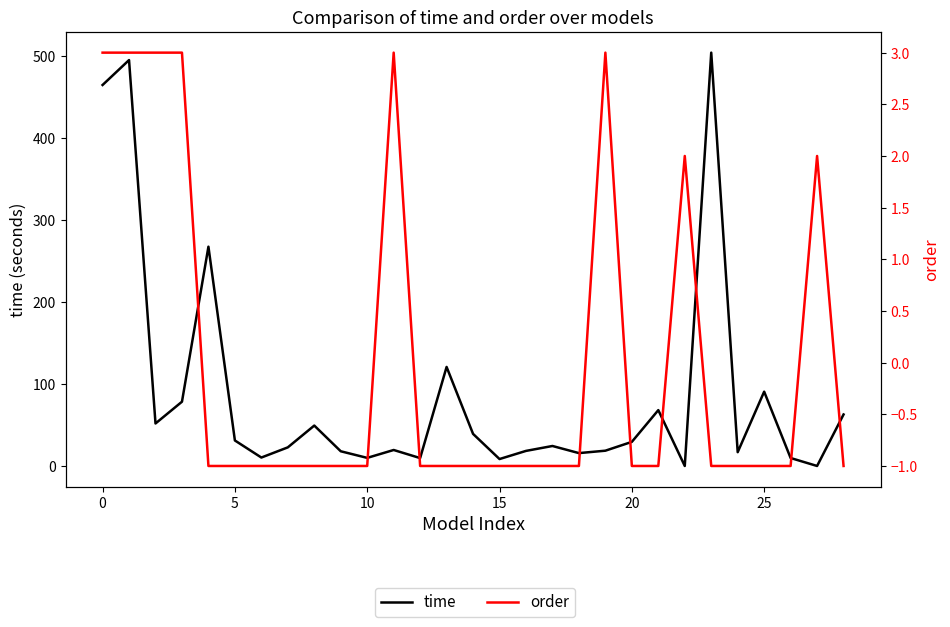

At which category is the sum across all series the highest?

23